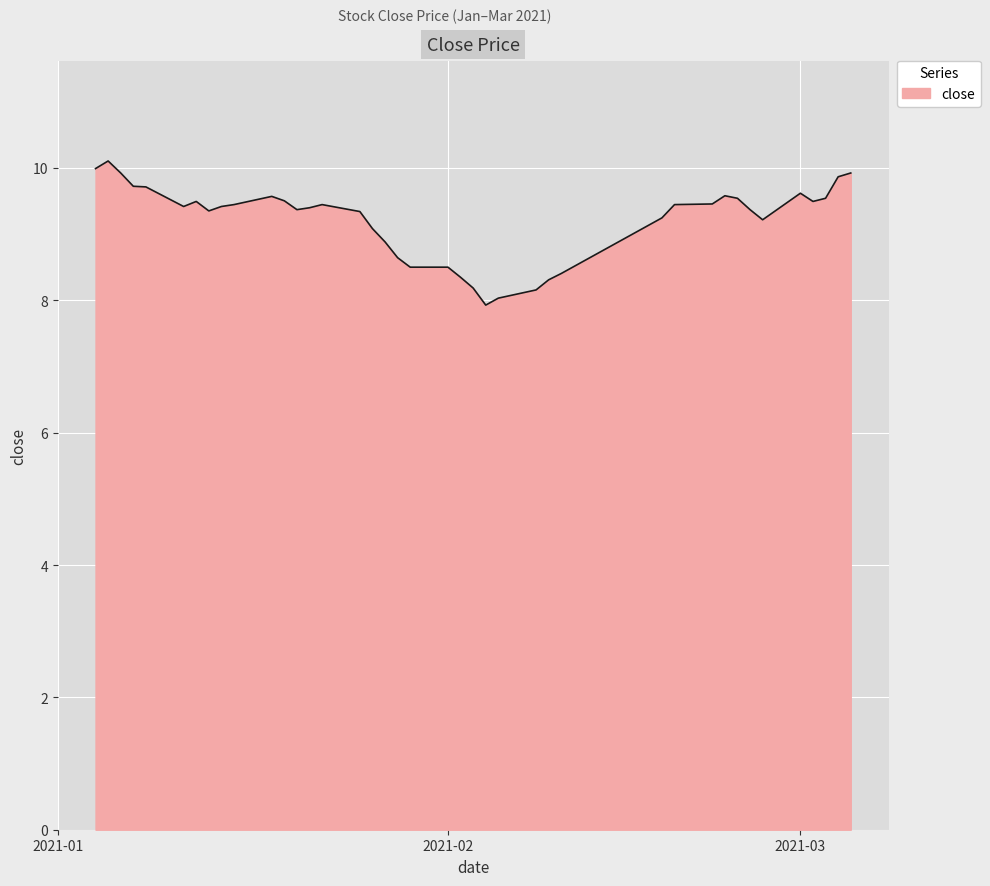

What is the smallest value displayed?

7.9